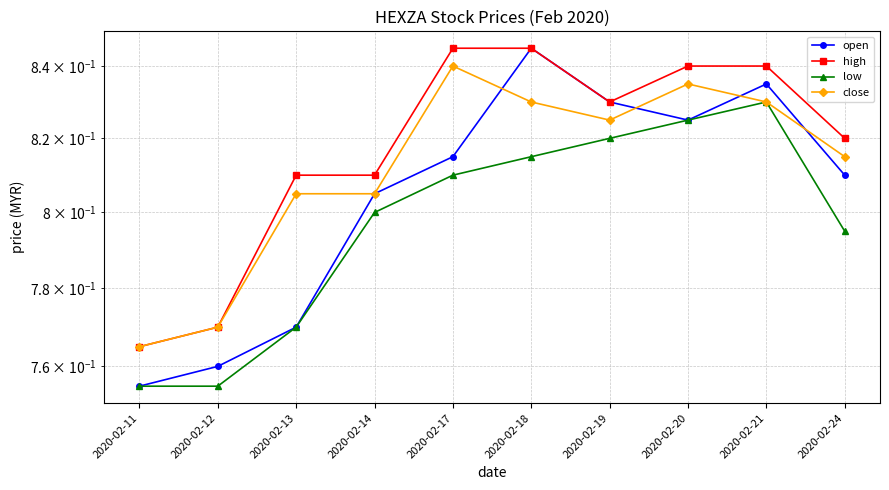

Rank the series by their maximum value, from lowest to highest.

low, close, open, high